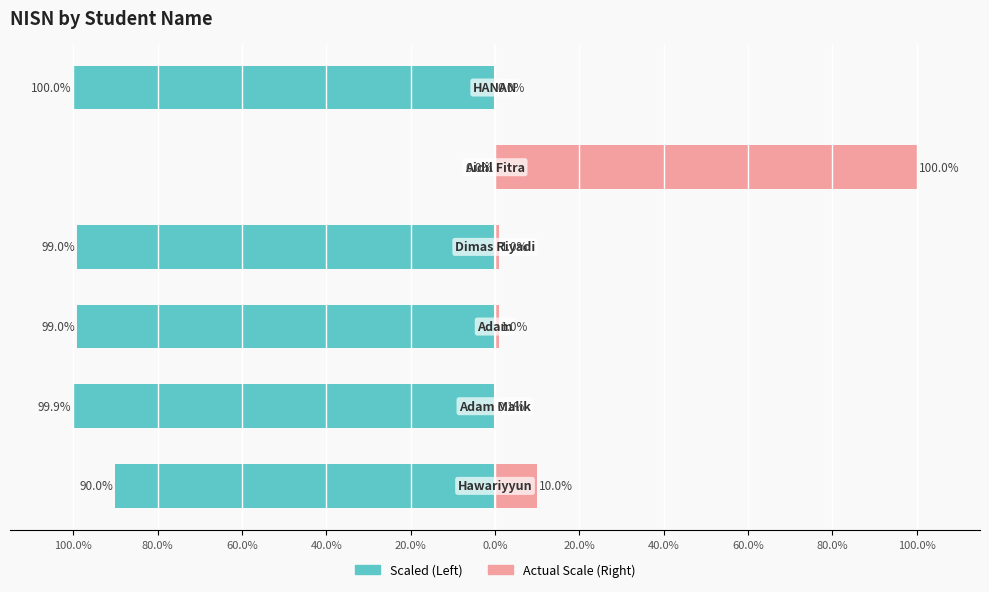

Is the value of nisn (actual scale) at 80.0% greater than the value of nisn (scaled left) at 0.0%?

Yes